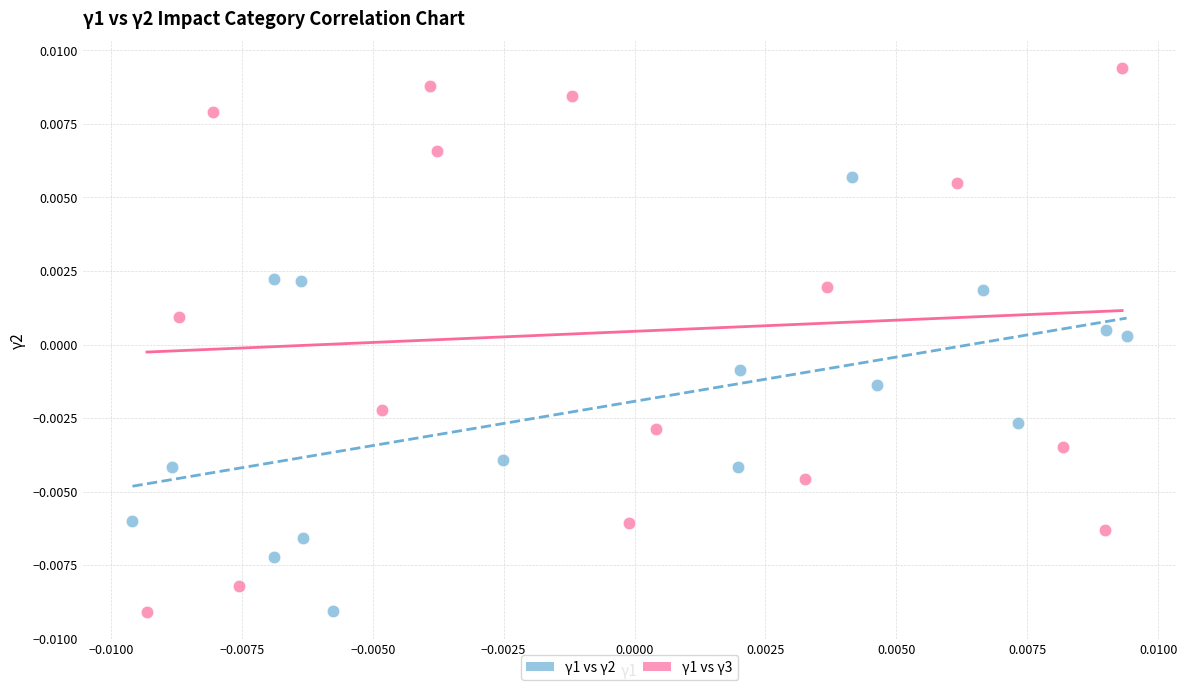

Which series reaches the maximum Y coordinate?

γ1 vs γ3